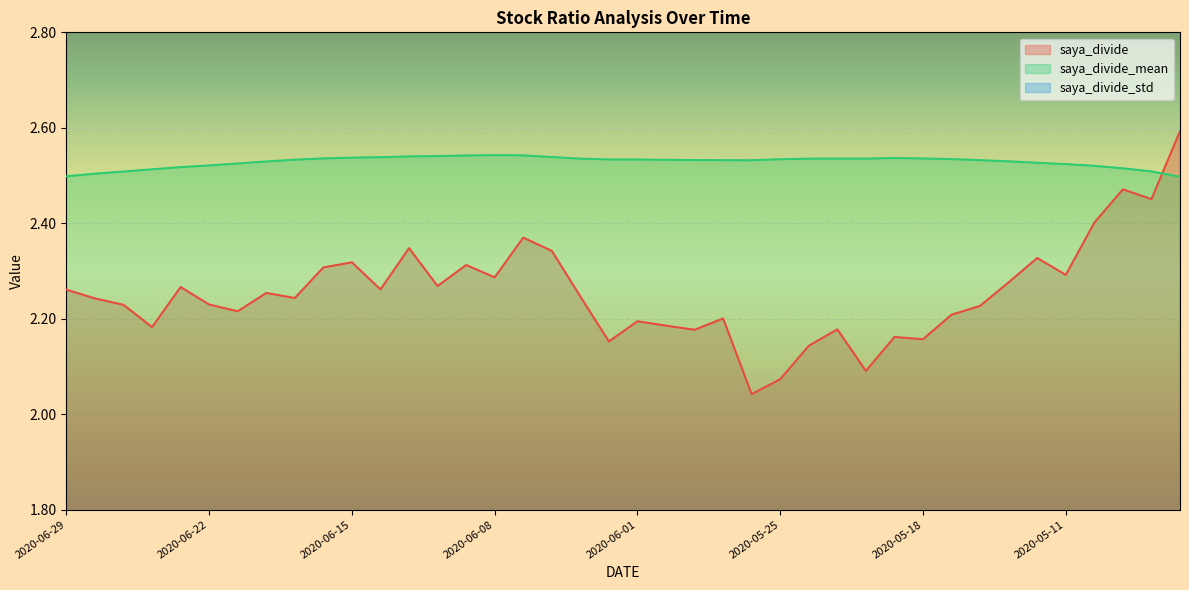

What position from the right is 2020-05-08?

4